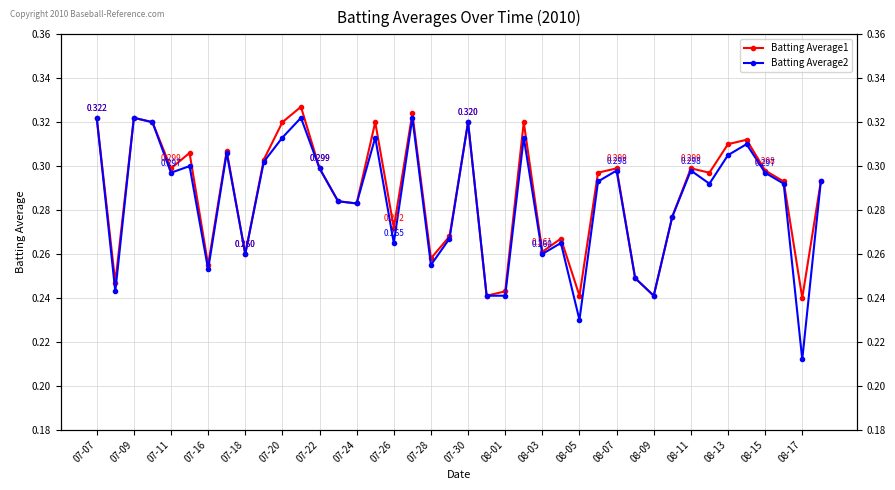

Does the chart display data point markers on the line(s)?

Yes